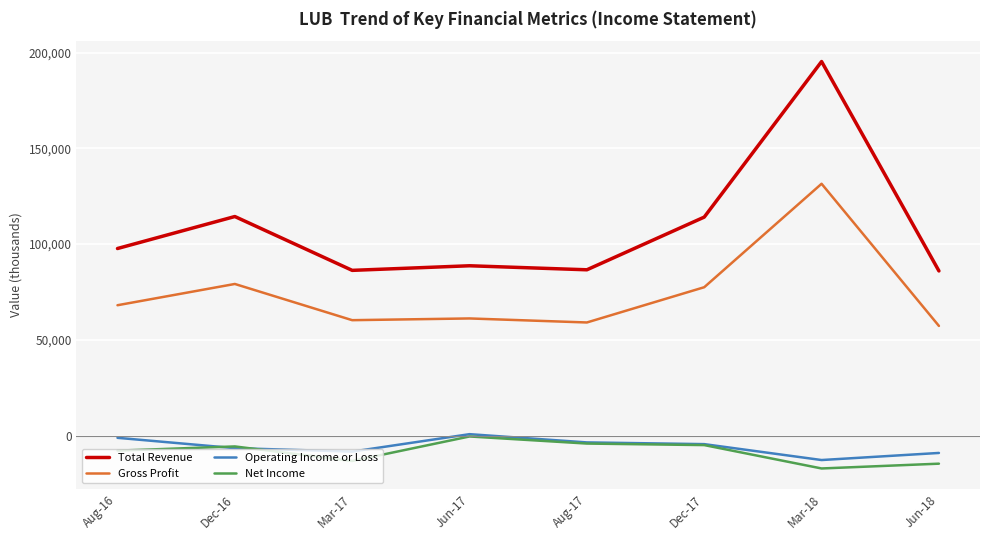

What are all the series names shown in the legend?

Total Revenue, Gross Profit, Operating Income or Loss, Net Income